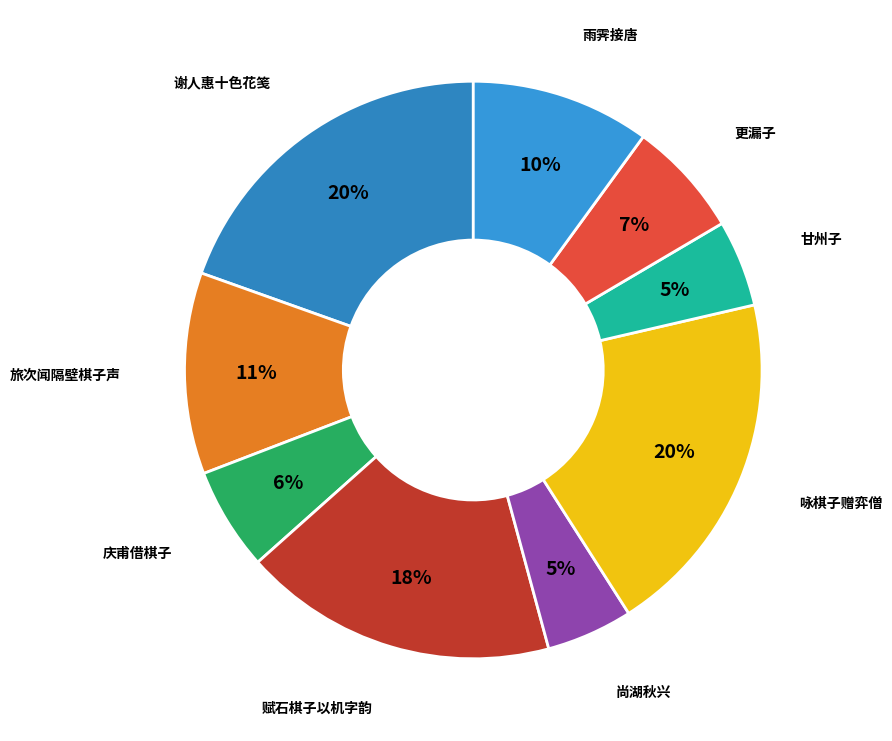

To the nearest percent, what is the difference between the largest and smallest slice percentages?

15%